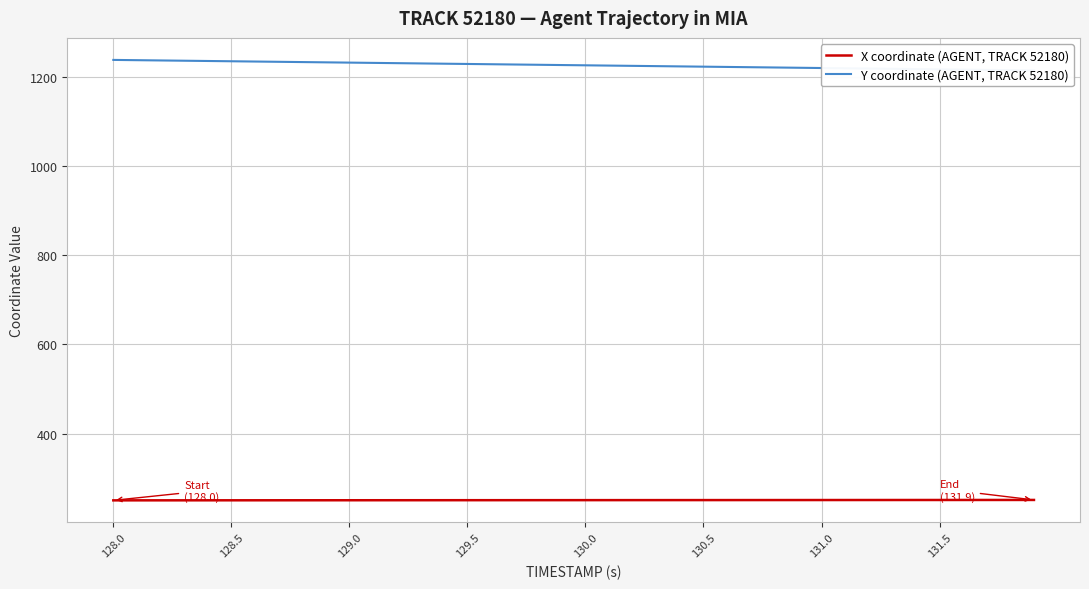

At which category is the sum across all series the highest?

128.0